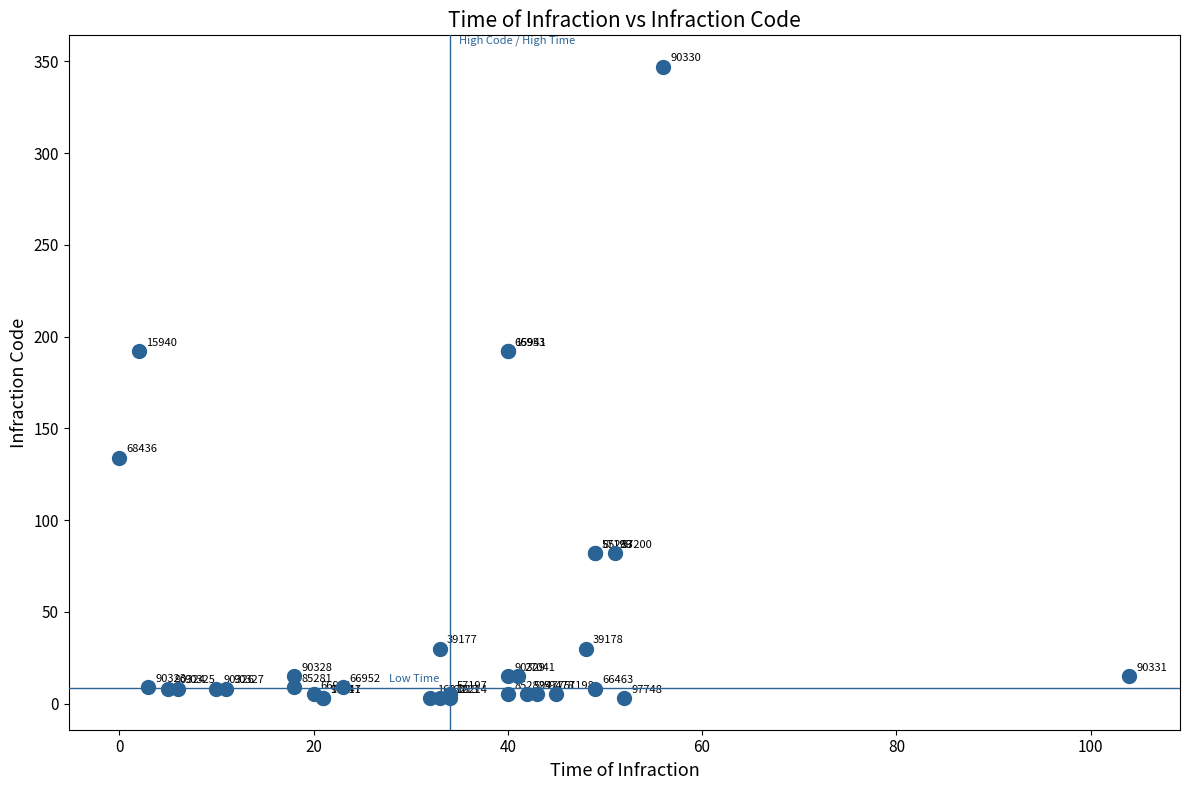

What Y value in the scatter plot is closest to 175?

192